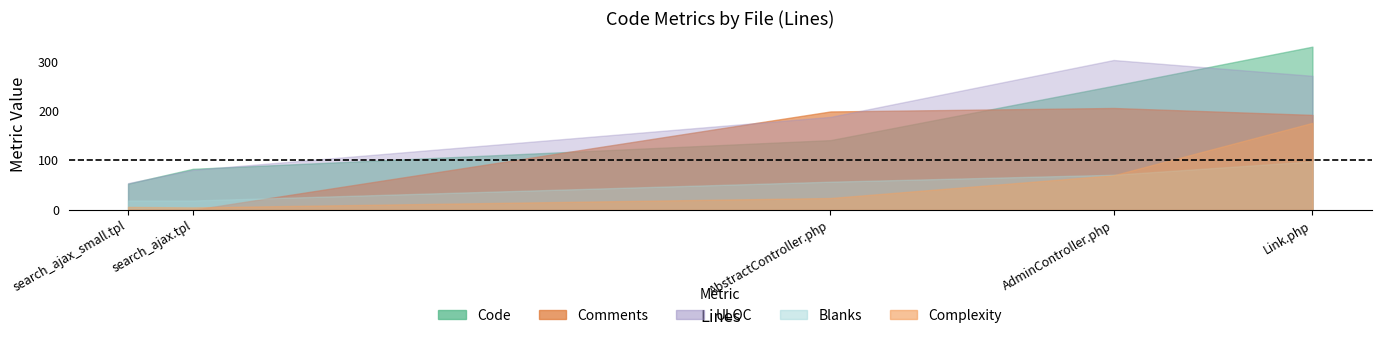

At how many categories does at least one series exceed 262?

2